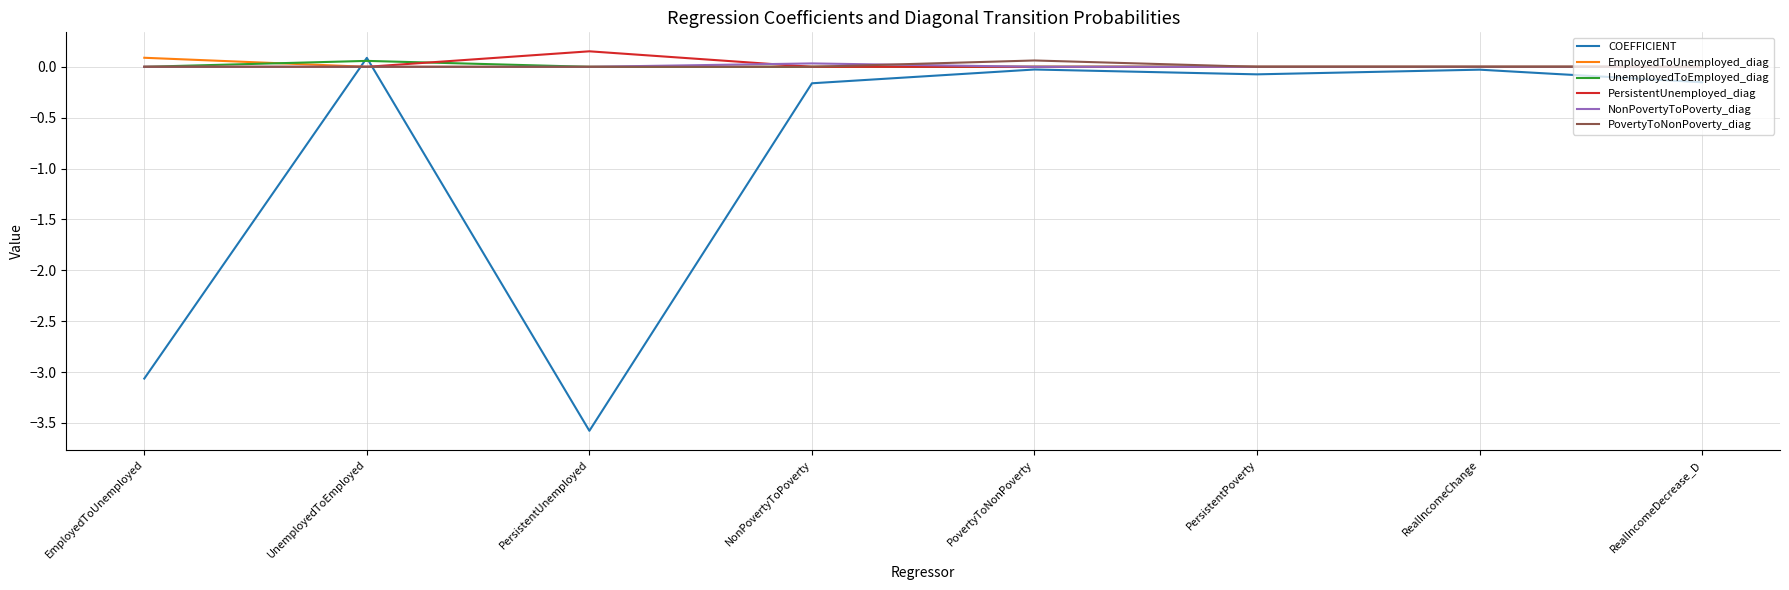

Between PersistentUnemployed and NonPovertyToPoverty, which series saw the biggest shift?

COEFFICIENT